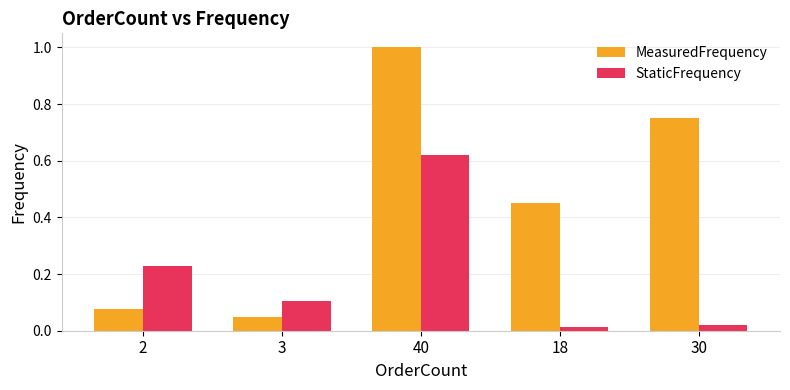

What is the label of the 4th bar from the left?

18